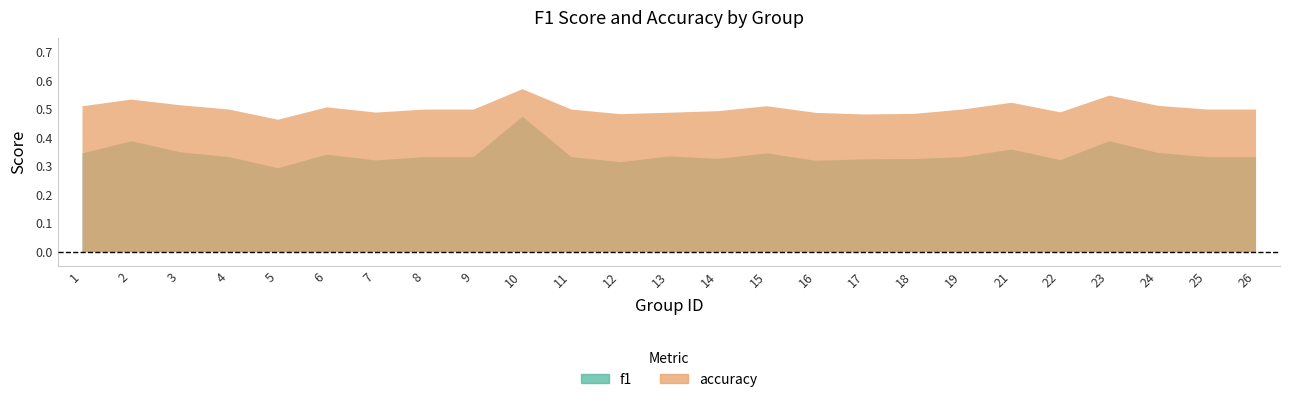

What is the value of the f1 point at the 15th from the left?

0.3